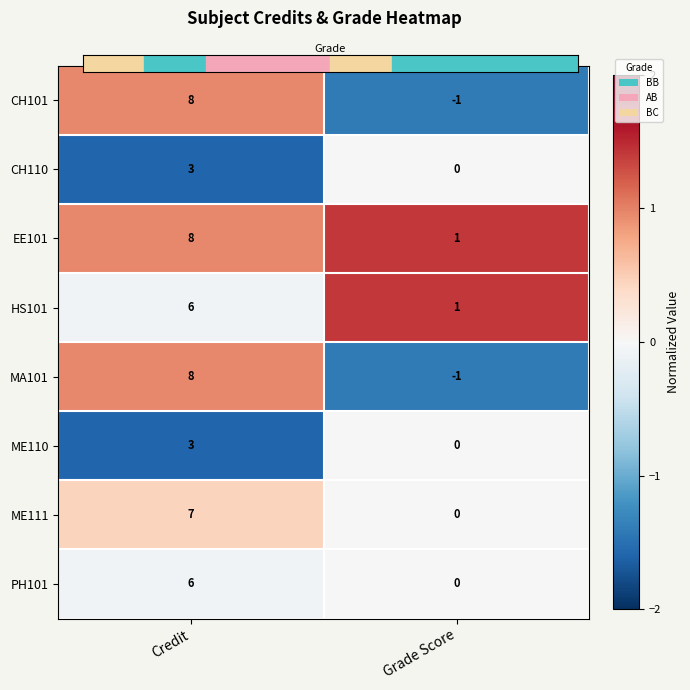

Rank the categories by MA101 value from lowest to highest.

Grade Score, Credit